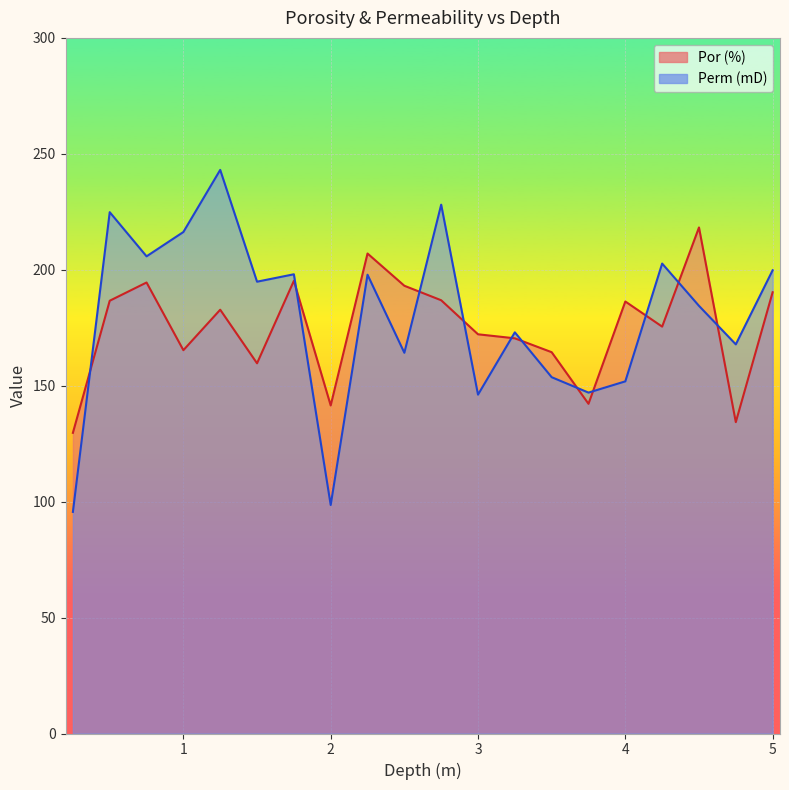

At 4.5, list the series in order from smallest to largest.

Perm (mD), Por (%)